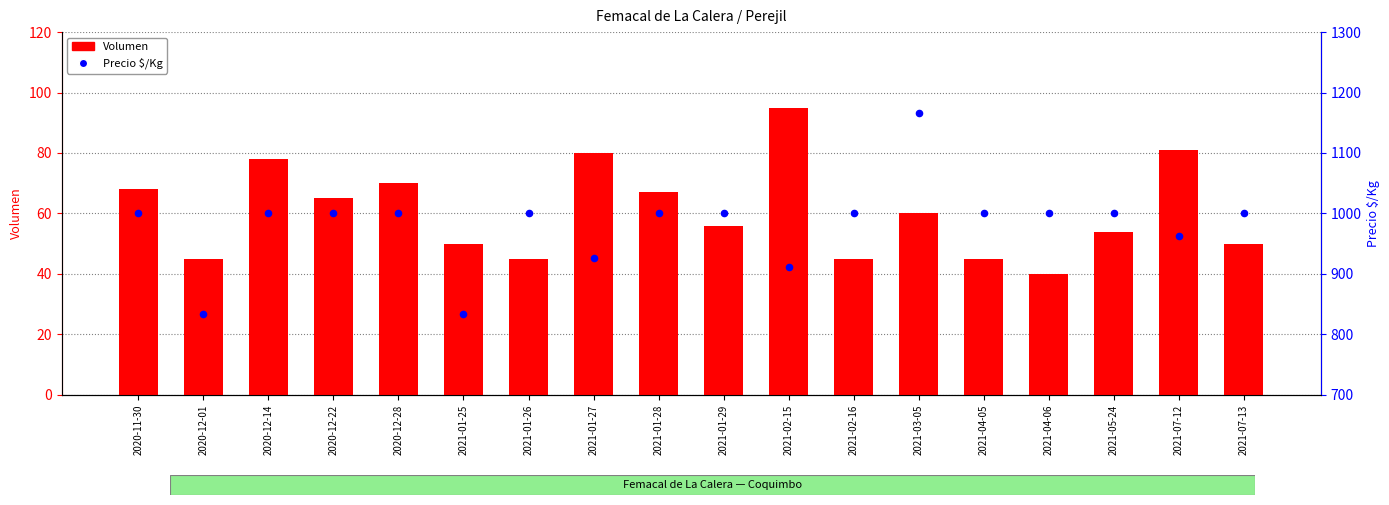

Which series reaches the minimum Y coordinate?

Volumen